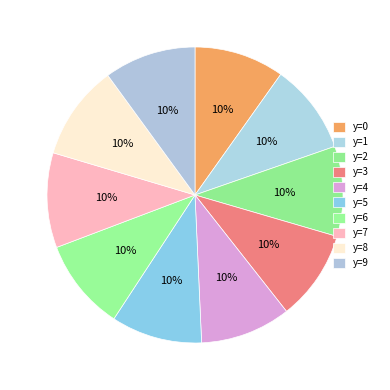

Combined, do y=8 and y=0 account for over 50%?

No